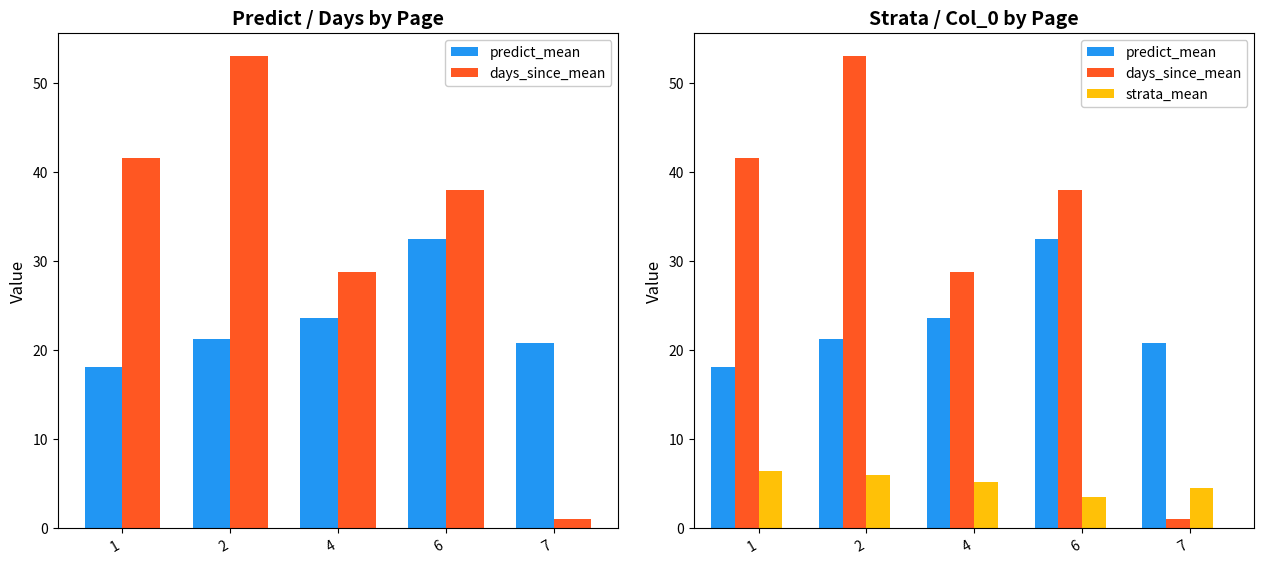

What is the value of the predict_mean bar at the 1st from the left?

18.1